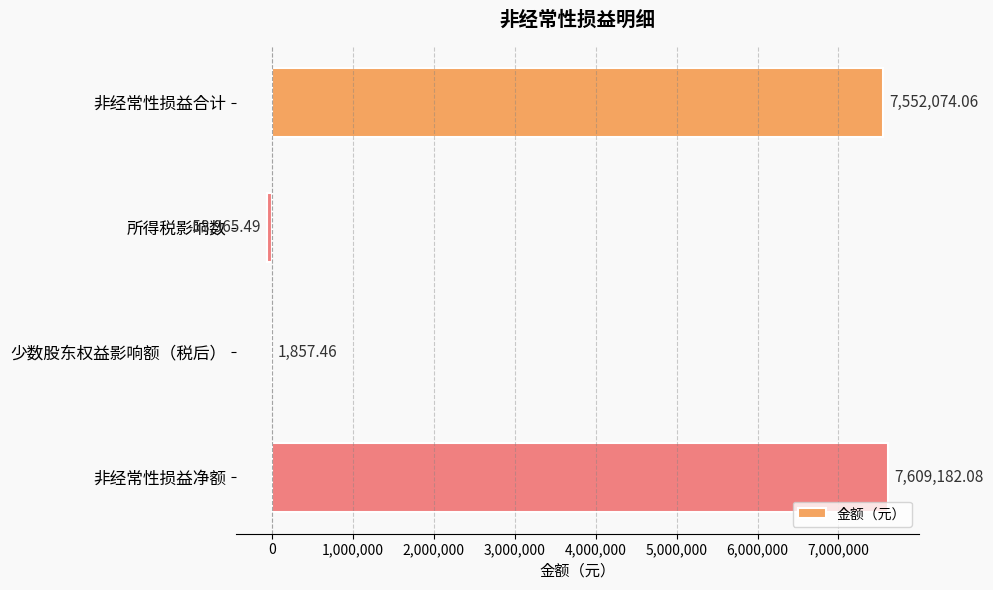

Which has a higher value, 非经常性损益净额 or 少数股东权益影响额（税后）?

非经常性损益净额